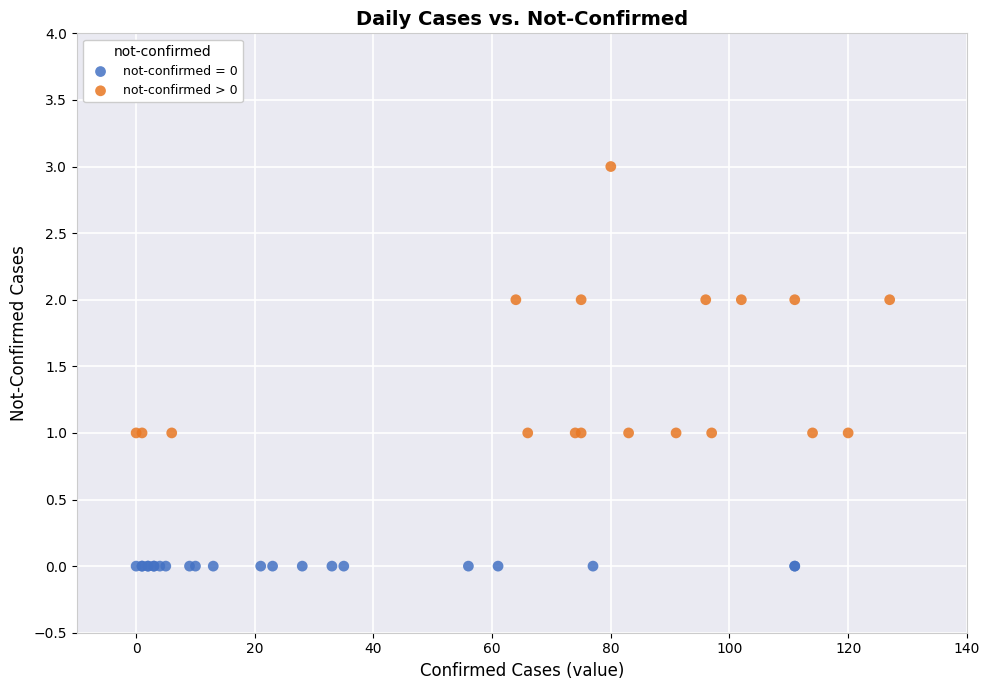

Which series contains the highest Y value?

not-confirmed > 0